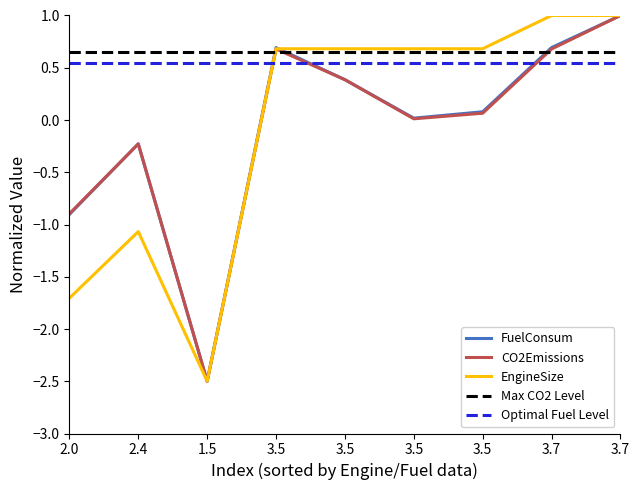

Which series has the largest total across all categories?

EngineSize